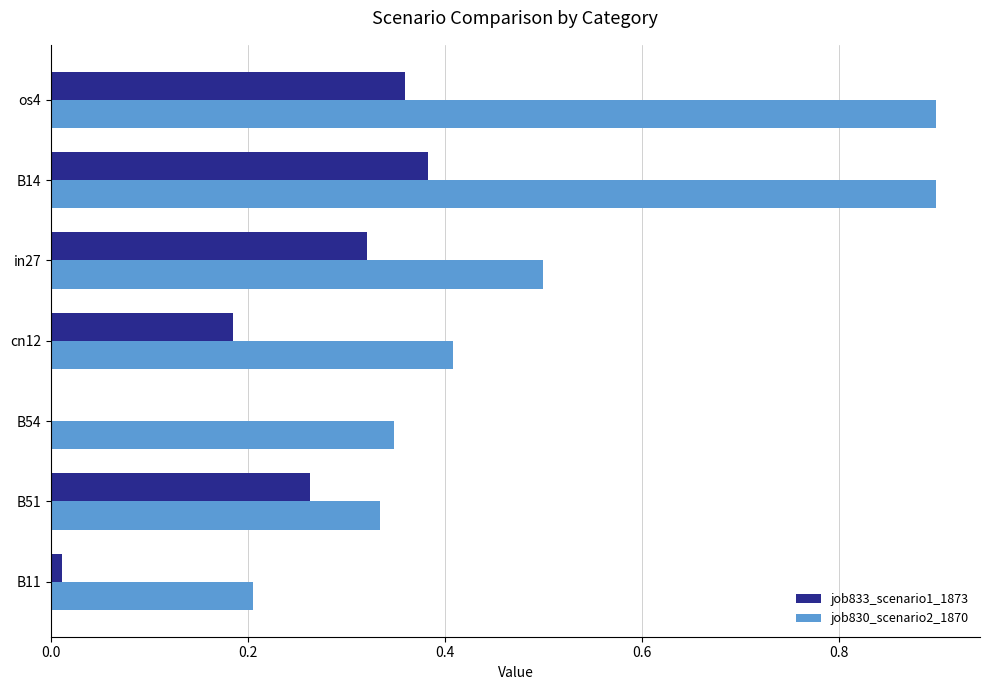

What is the sum of all job830_scenario2_1870 values?

3.6